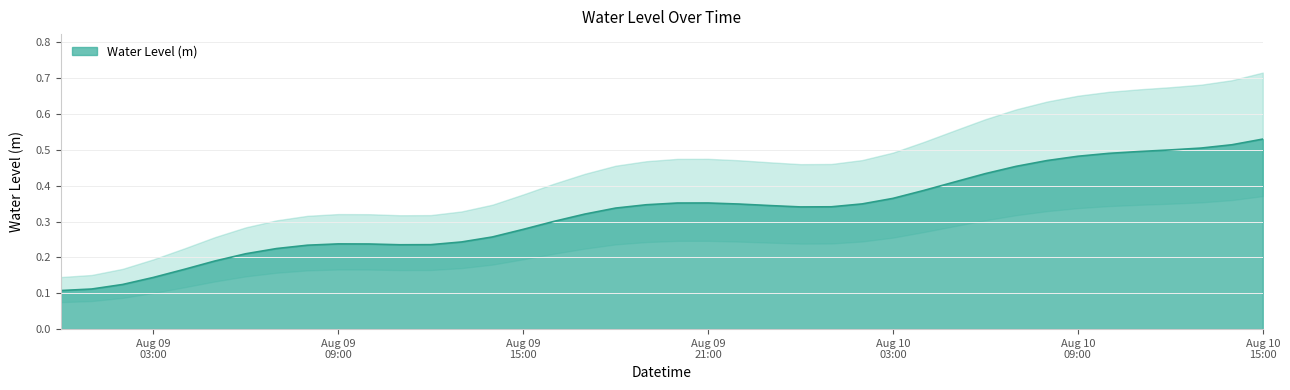

What is the minimum value shown in the chart?

0.1